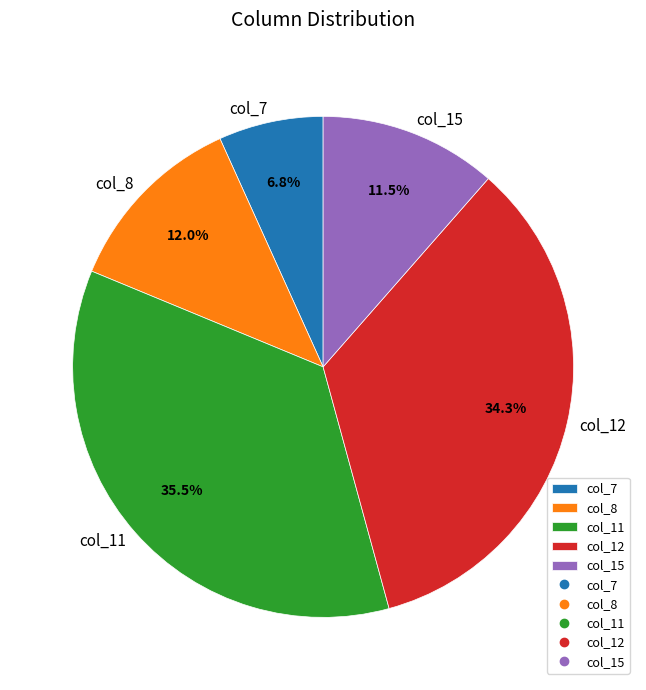

What is the ratio of the value at col_12 to the value at col_11?

1.0